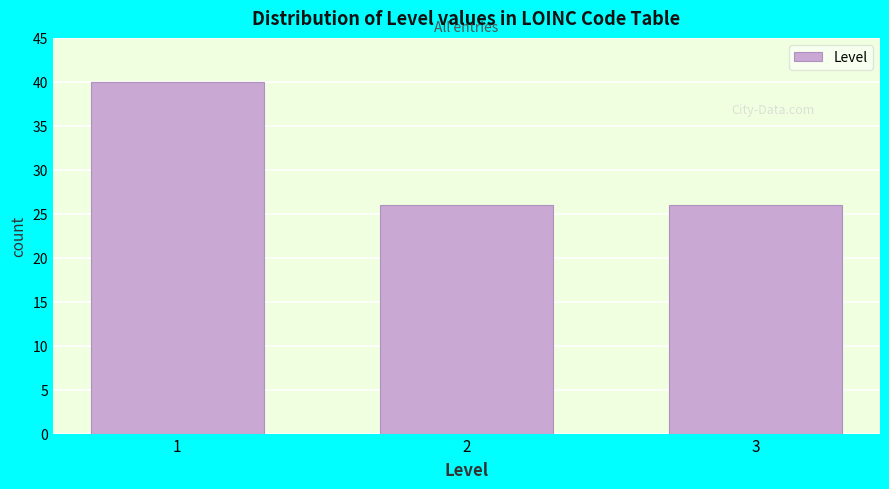

Reading left to right, list all the values displayed in this chart.

40	26	26